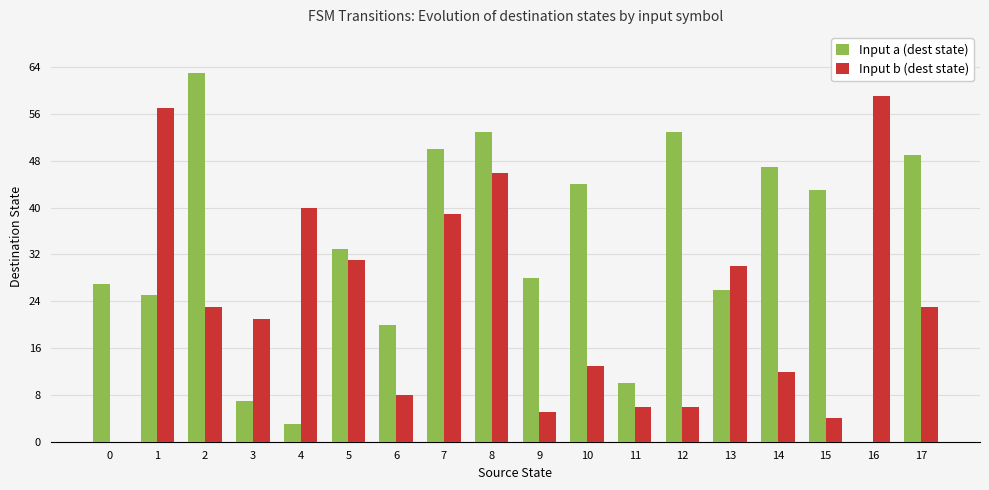

Reading right to left, list all the values displayed in this chart.

Input a (dest state): 49	0	43	47	26	53	10	44	28	53	50	20	33	3	7	63	25	27
Input b (dest state): 23	59	4	12	30	6	6	13	5	46	39	8	31	40	21	23	57	0